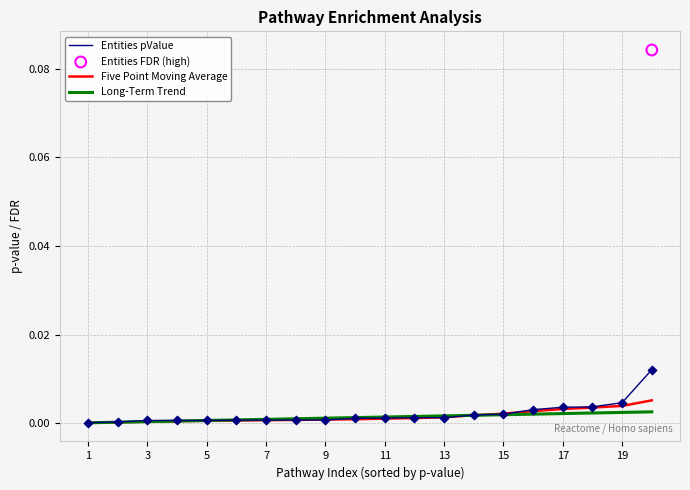

At how many categories does at least one series exceed 0?

20